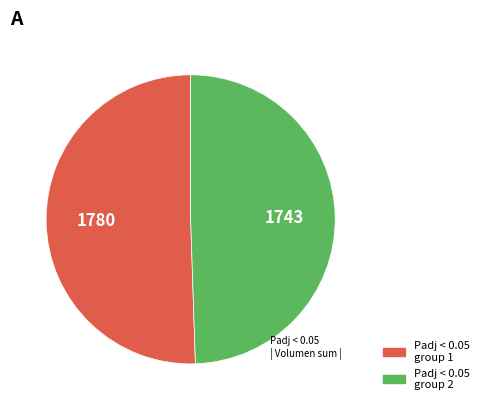

Is there any slice that represents more than half of the pie?

Yes